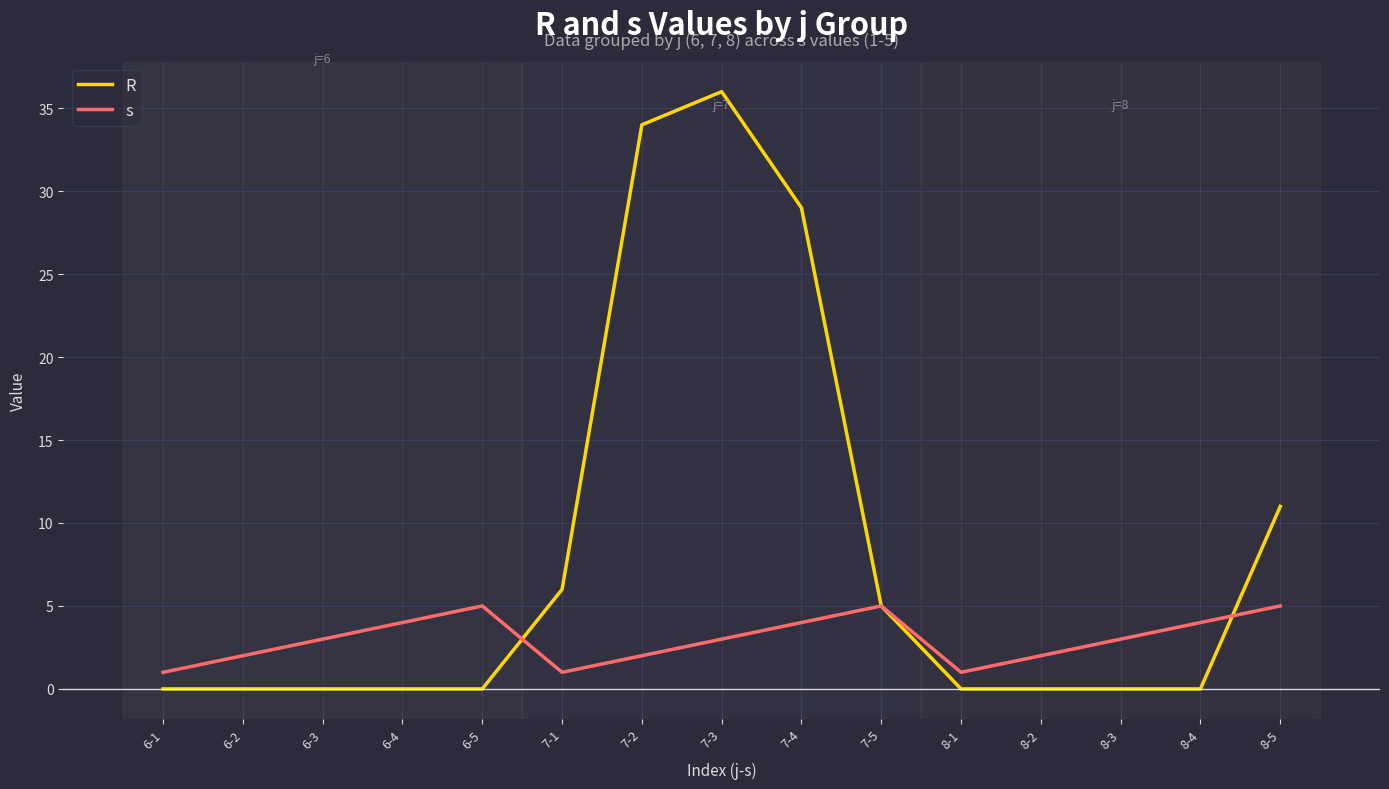

Reading left to right, list all the values displayed in this chart.

R: 6-1=0	6-2=0	6-3=0	6-4=0	6-5=0	7-1=6	7-2=34	7-3=36	7-4=29	7-5=5	8-1=0	8-2=0	8-3=0	8-4=0	8-5=11
s: 6-1=1	6-2=2	6-3=3	6-4=4	6-5=5	7-1=1	7-2=2	7-3=3	7-4=4	7-5=5	8-1=1	8-2=2	8-3=3	8-4=4	8-5=5